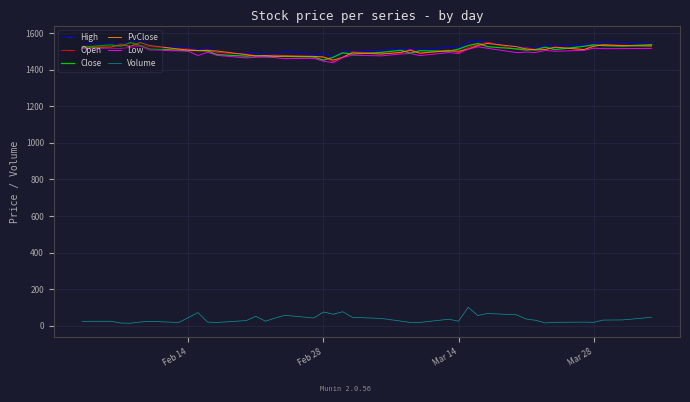

What is the greatest value displayed?

1565.3